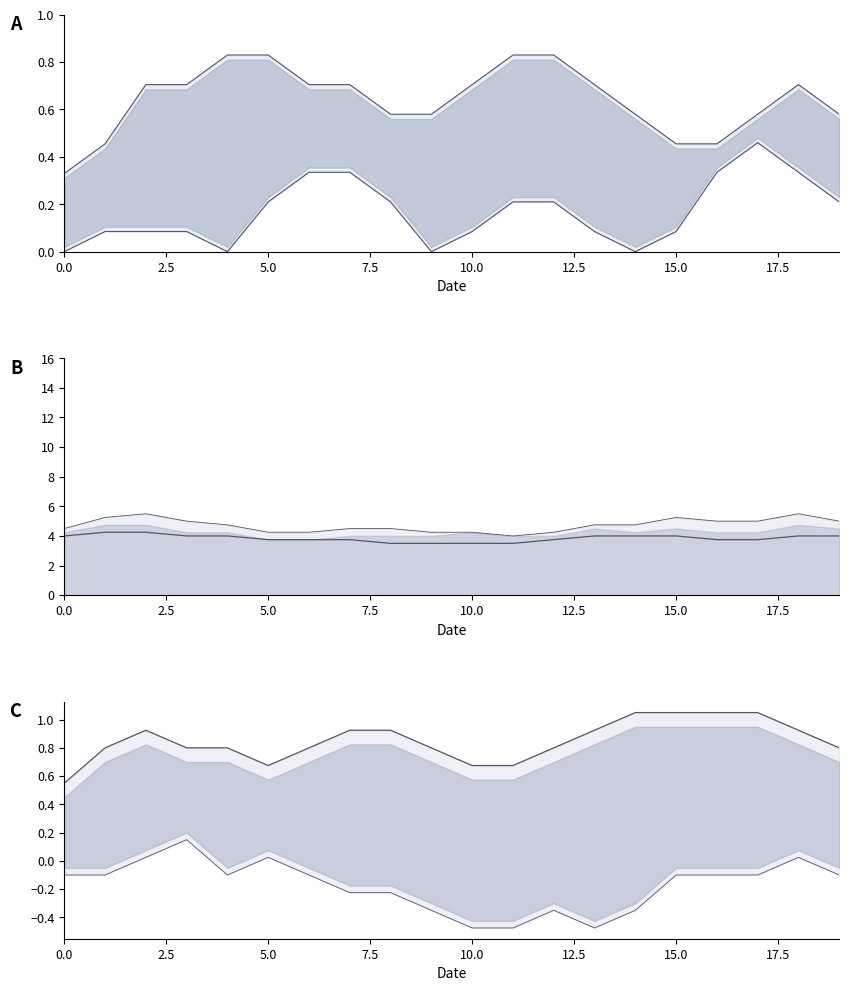

What is the sum of the col_6 lower values at 12 and 2.5?

-0.4